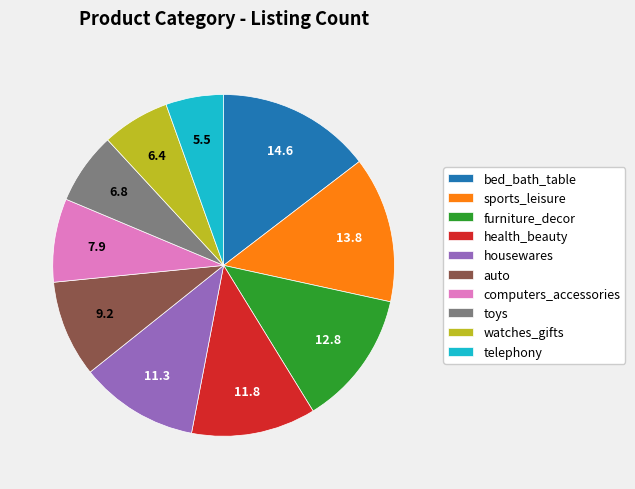

Between computers_accessories and telephony, which is larger?

computers_accessories